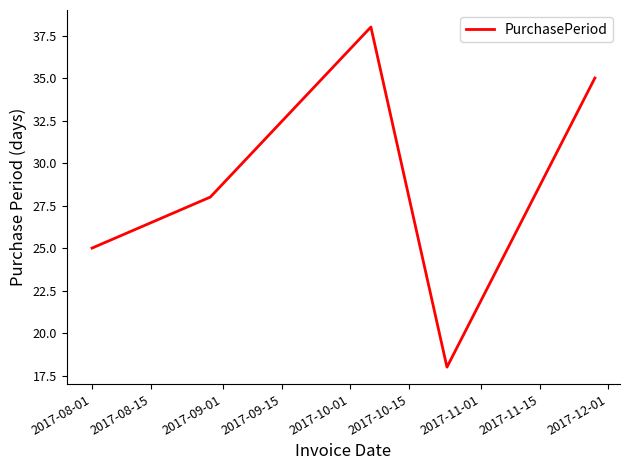

What is the average value?

29